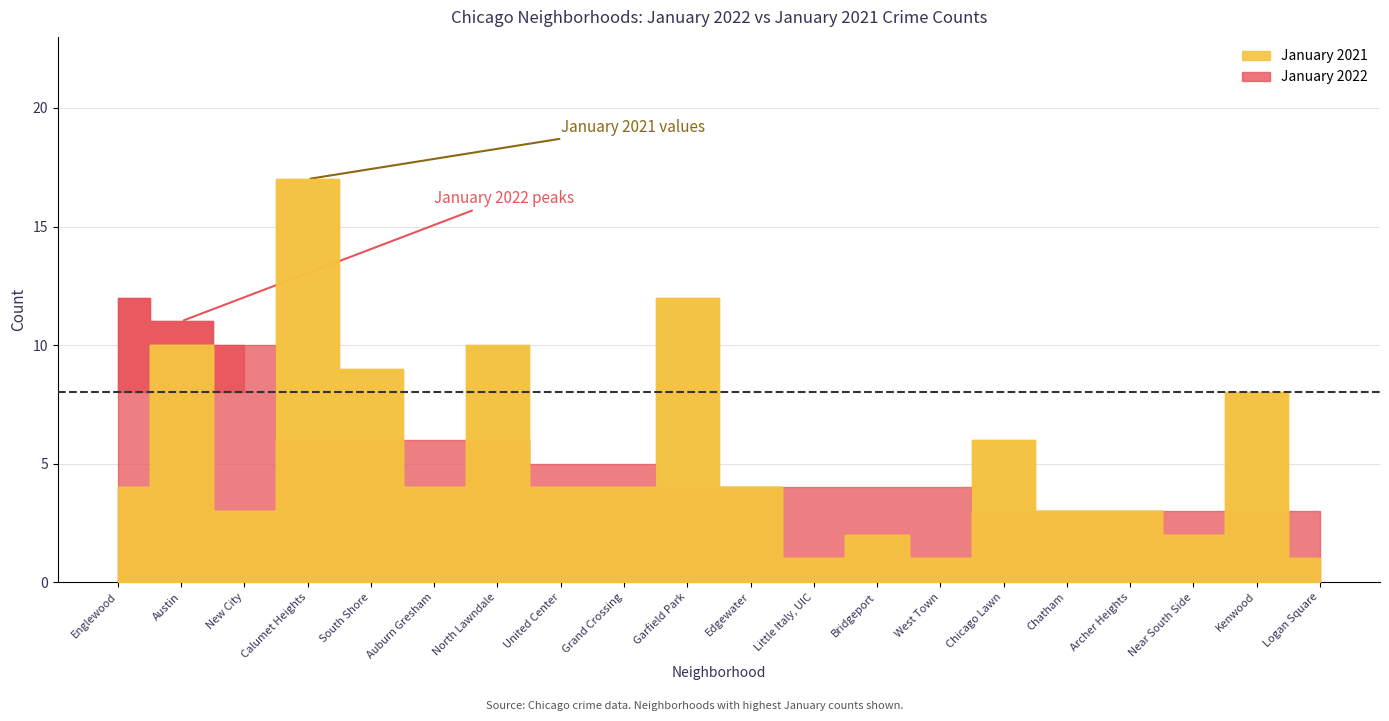

True or false: January 2022 has a value of 6 at Auburn Gresham.

True